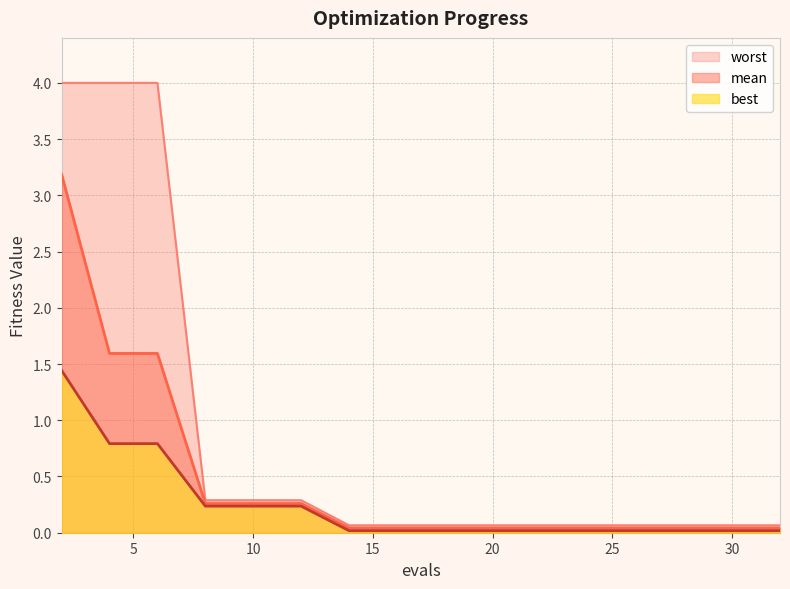

True or false: worst has a value of 0.1 at 20.

True